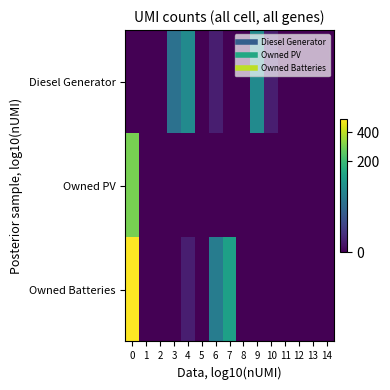

Count the number of categories in the chart.

15